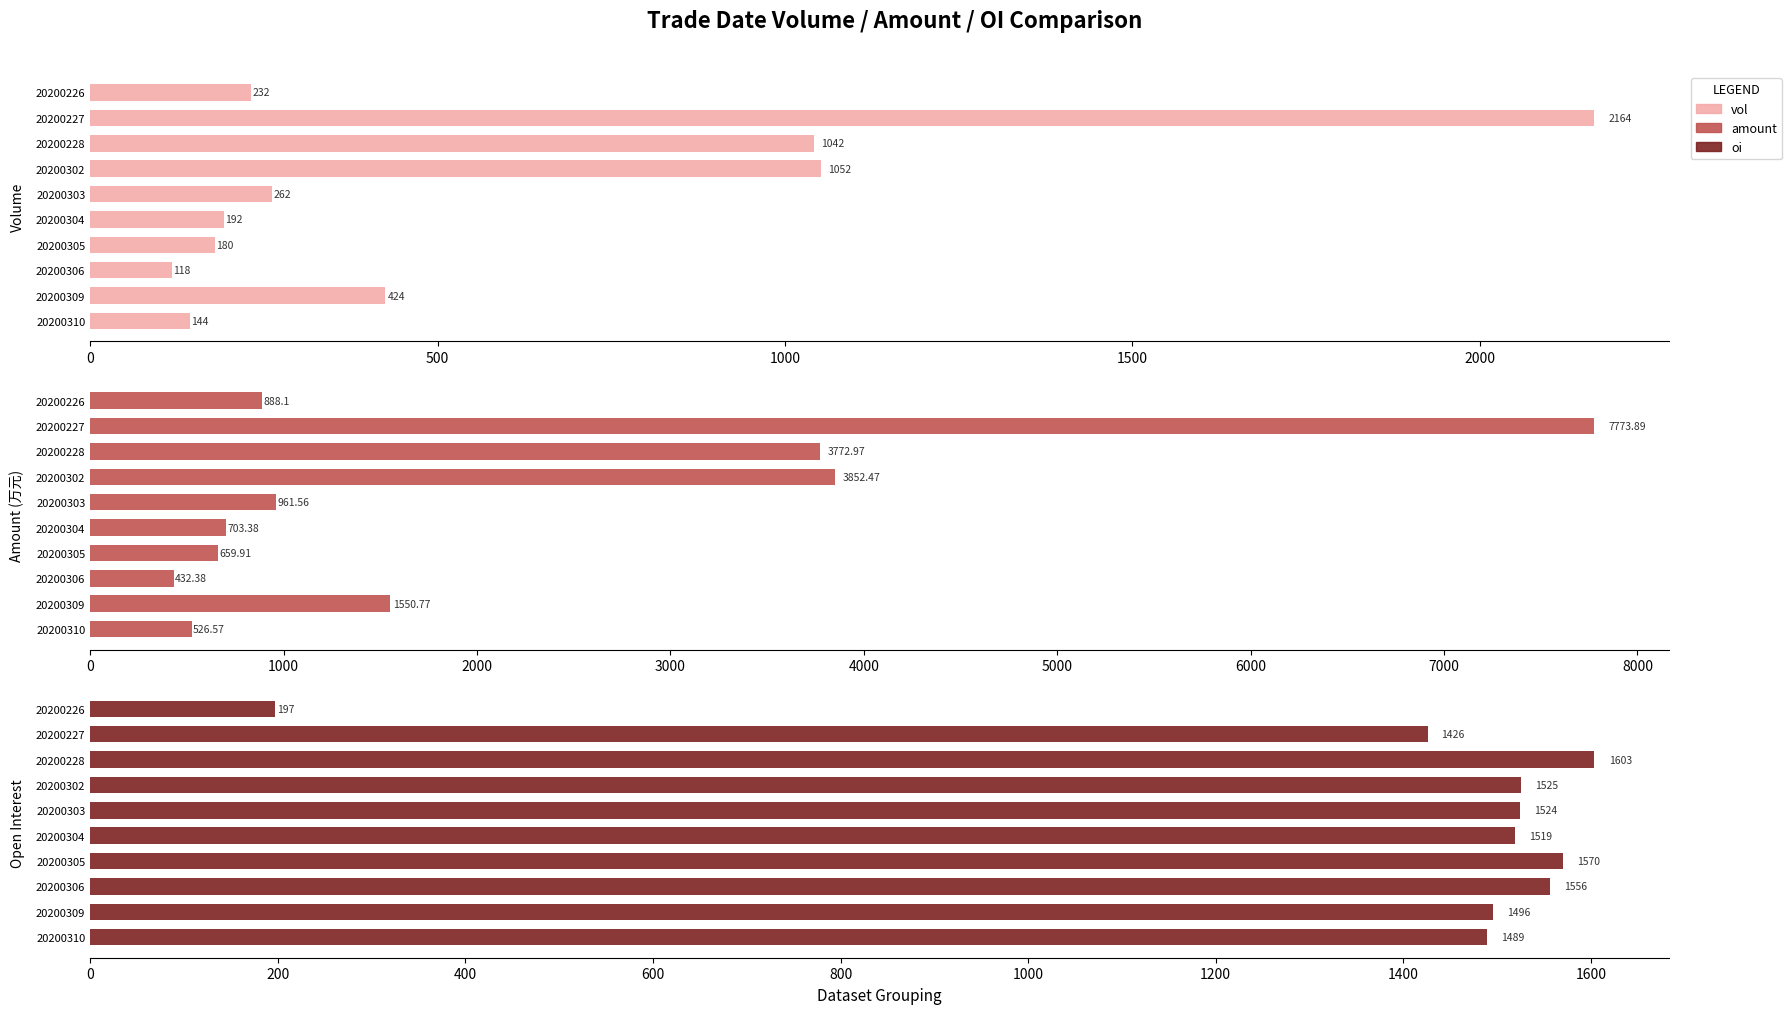

Which series has the widest spread of values?

amount